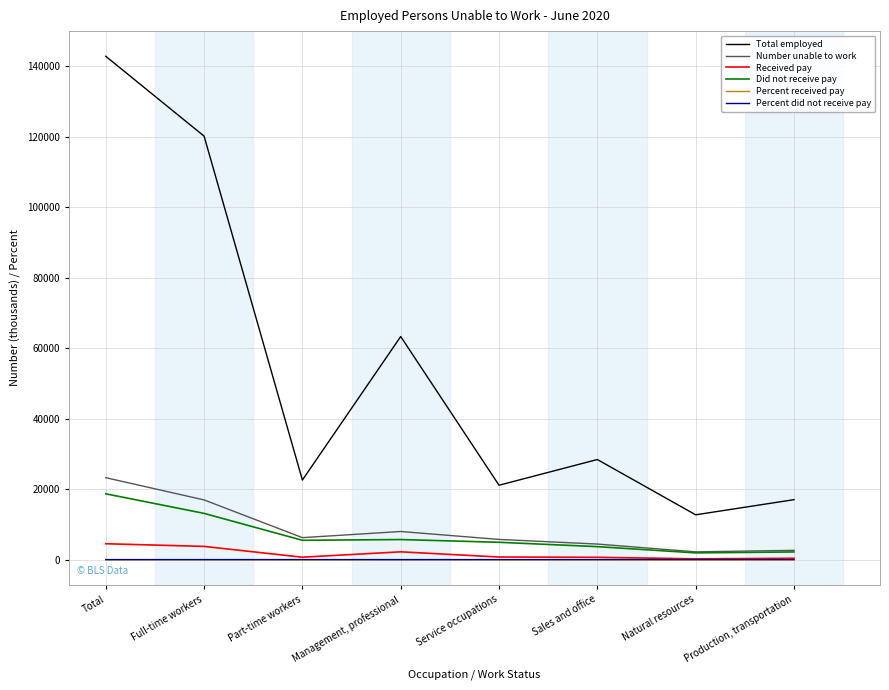

At which category is the sum across all series the highest?

Total